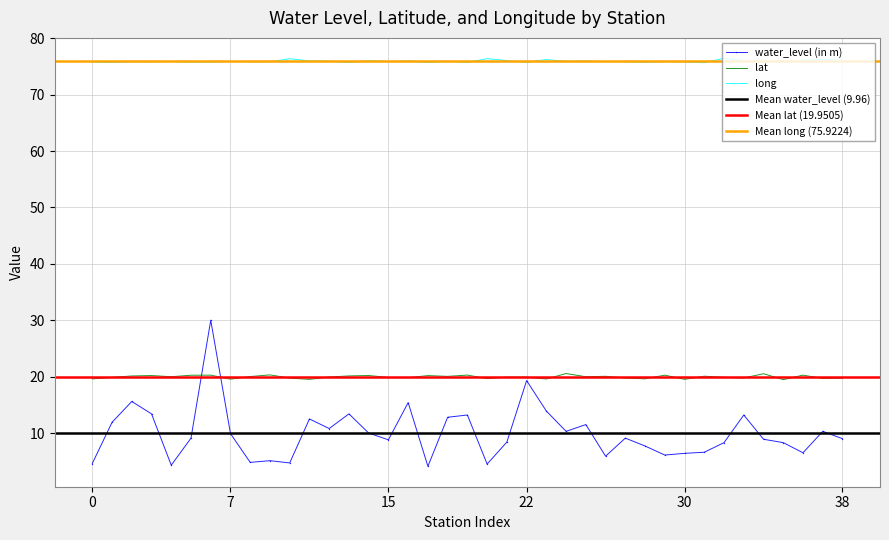

What is the highest value of the water_level (in m) series?

30.0